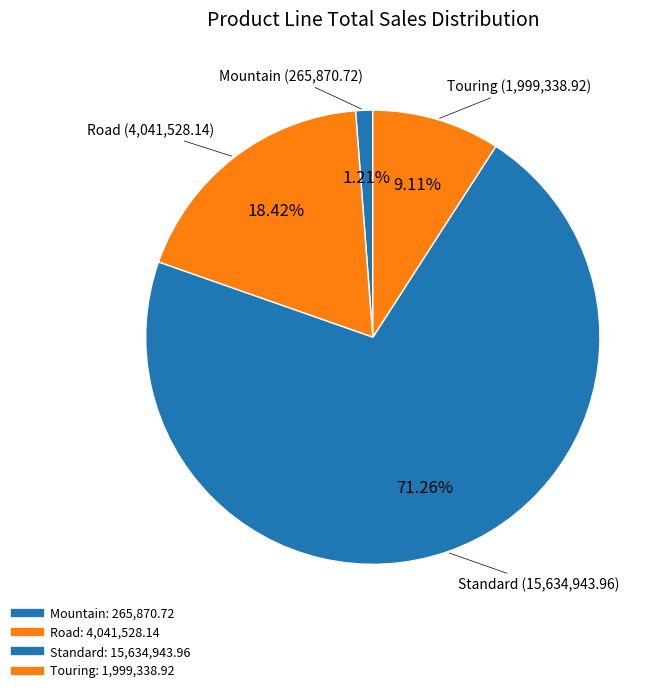

Approximately how many times larger is the value at Standard compared to Touring?

7.8